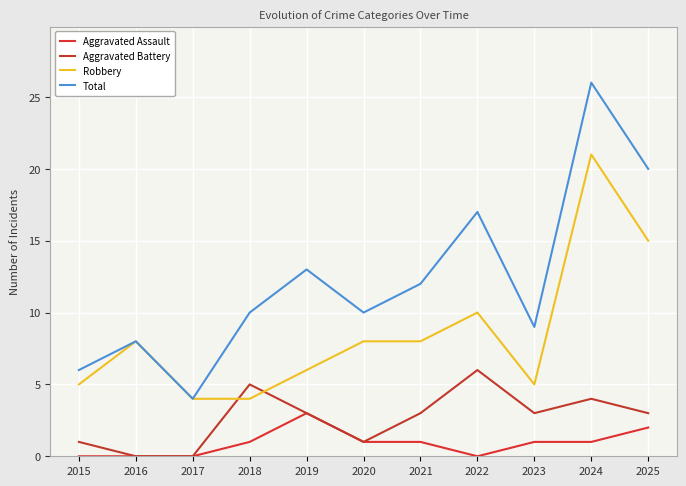

Which series has the widest spread of values?

Total